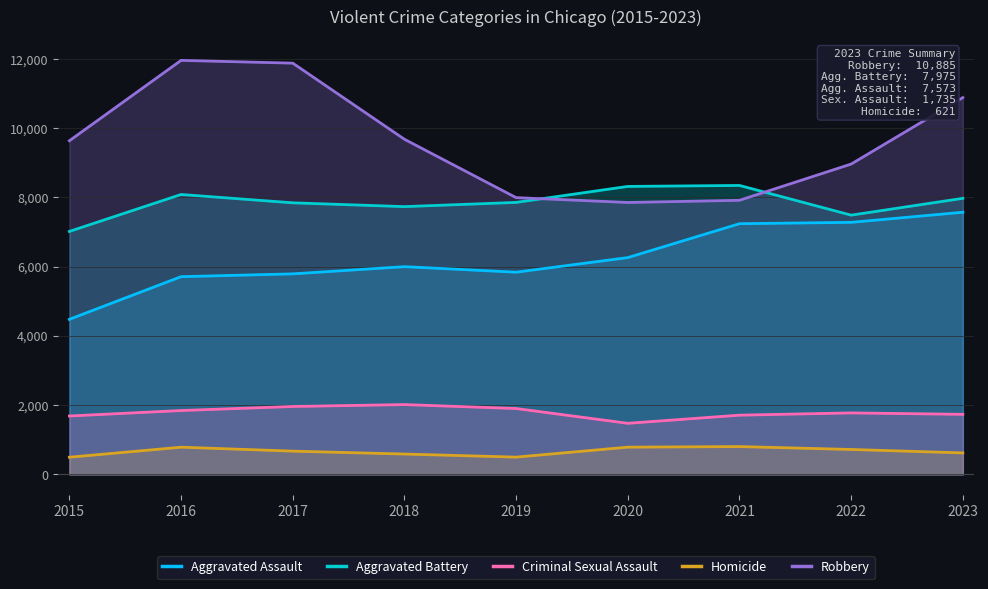

In Homicide, how many points are lower than both neighbors (excluding endpoints)?

1